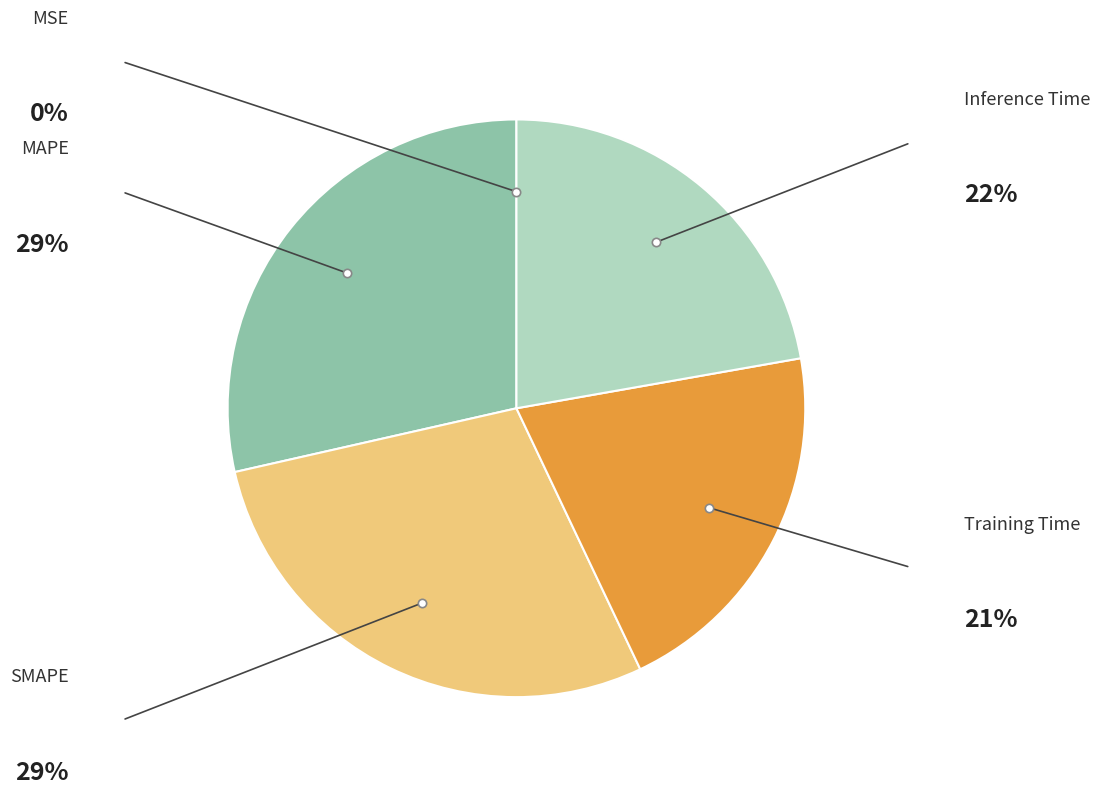

Is there a majority slice in this chart?

No